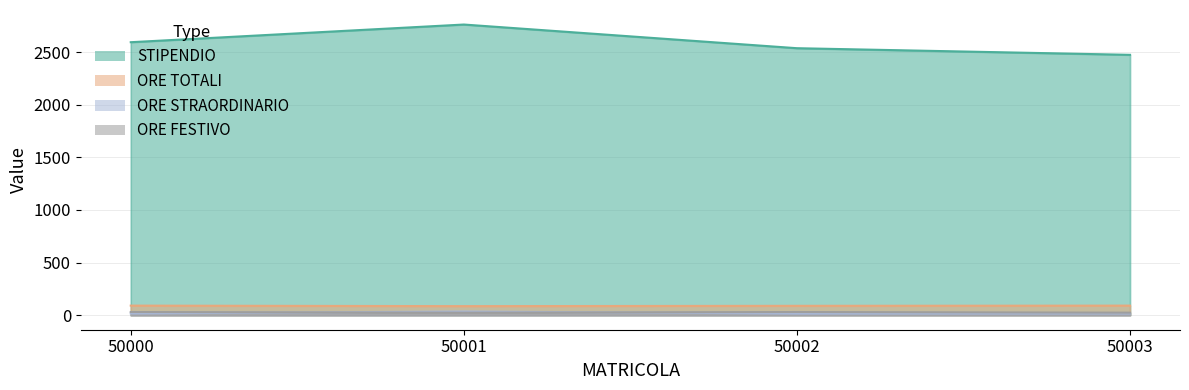

How many lines are shown in the chart?

4